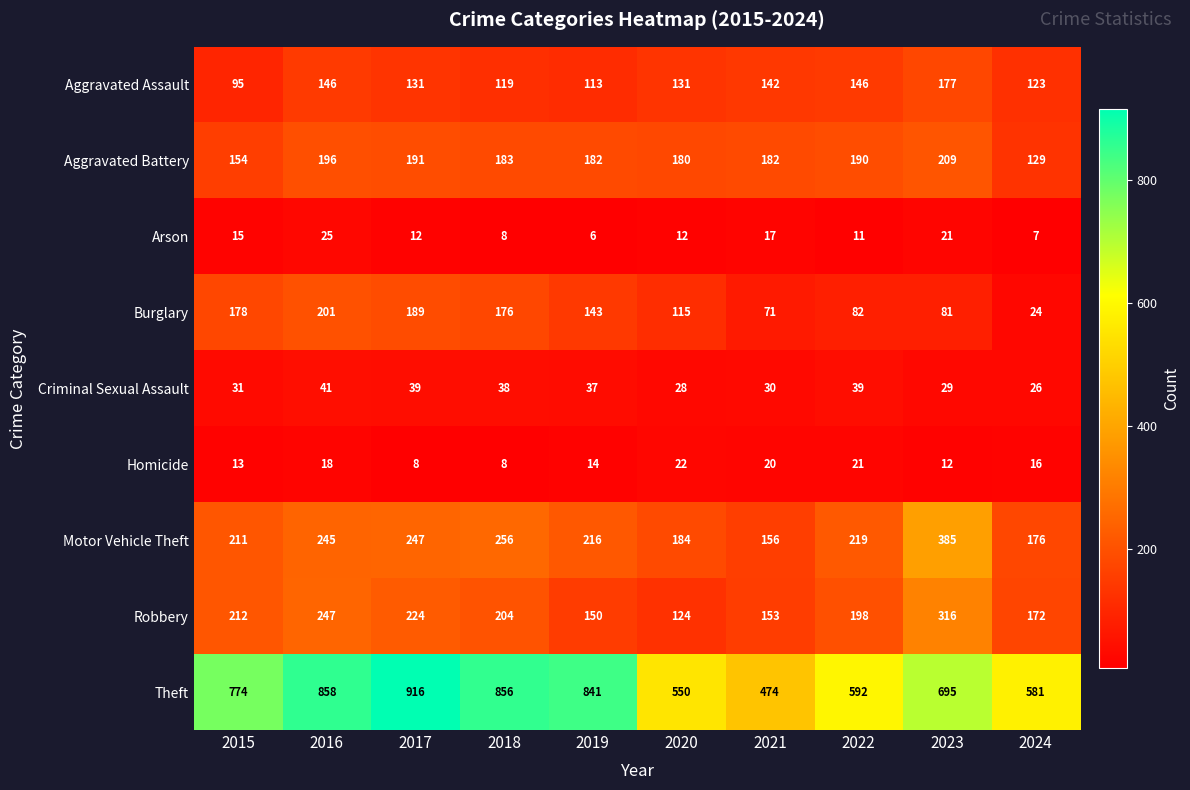

Where does the Homicide series first go above 16?

2016